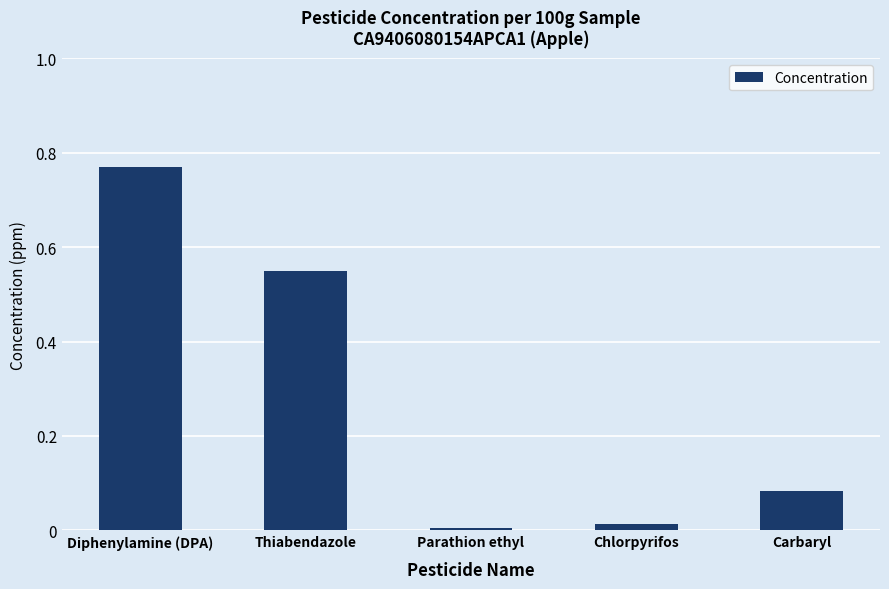

The chart shows a value of 0.5 at Diphenylamine (DPA). True or false?

False